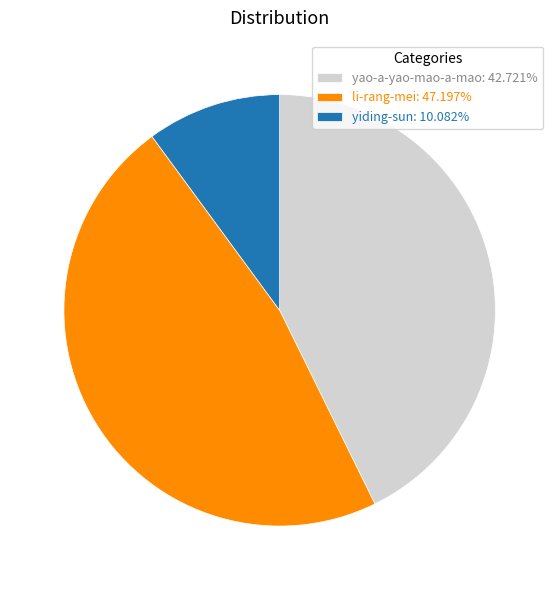

True or false: li-rang-mei accounts for 56% of the total.

False